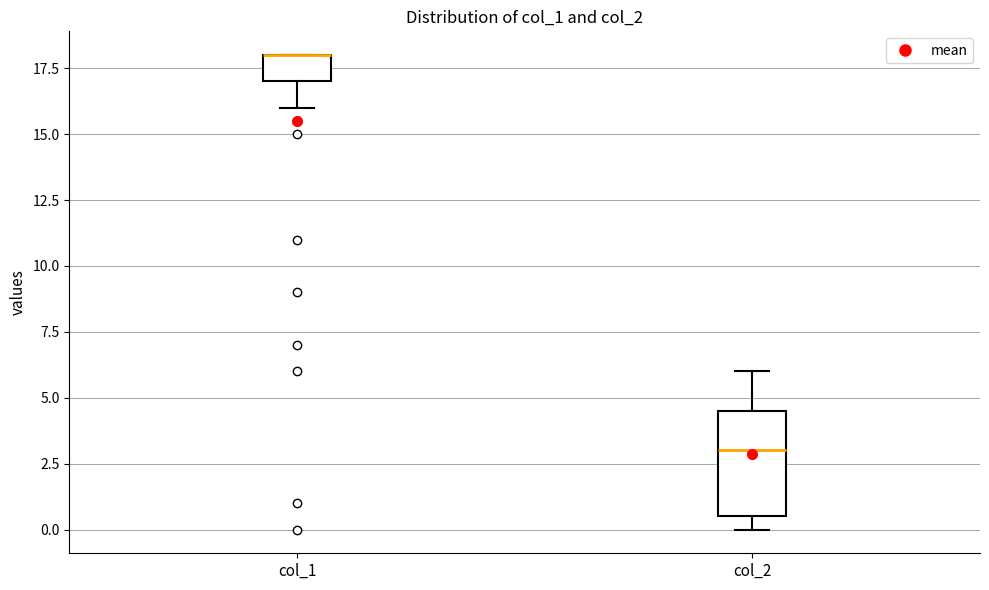

Reading left to right, transcribe this box plot: for each box, give where its median line is, the range the box spans, and where its two whiskers end, as read against the y-axis. The values are not printed on the chart, so give them approximately, as read against the axis.

col_1: median 18.0 (drawn on the box's upper edge), box 17.0 to 18.0, whiskers 16.0 to 18.0
col_2: median 3.0, box 0.5 to 4.5, whiskers 0.0 to 6.0